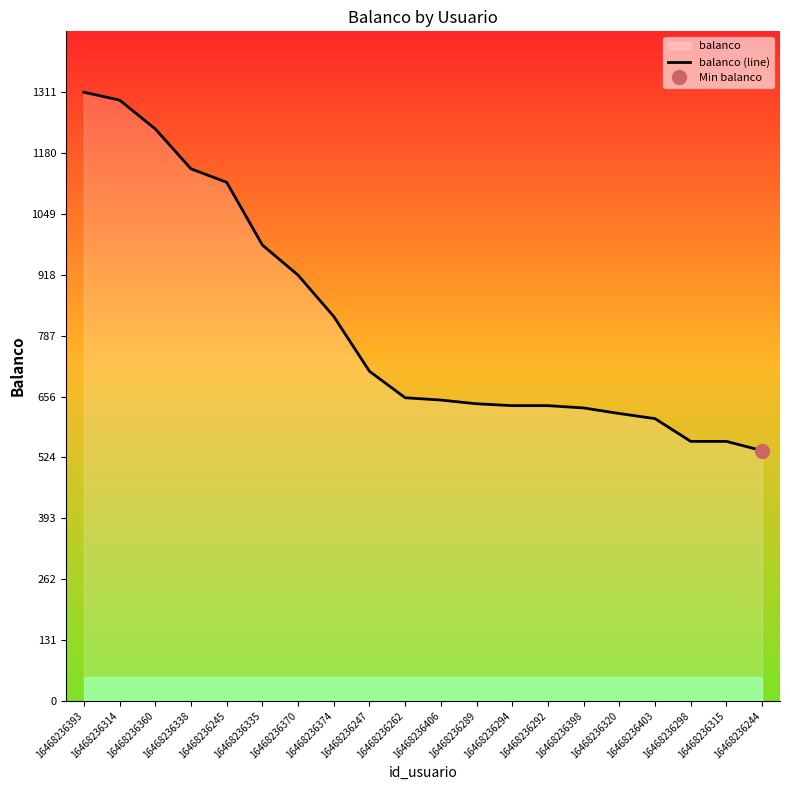

What is the minimum value shown in the chart?

539